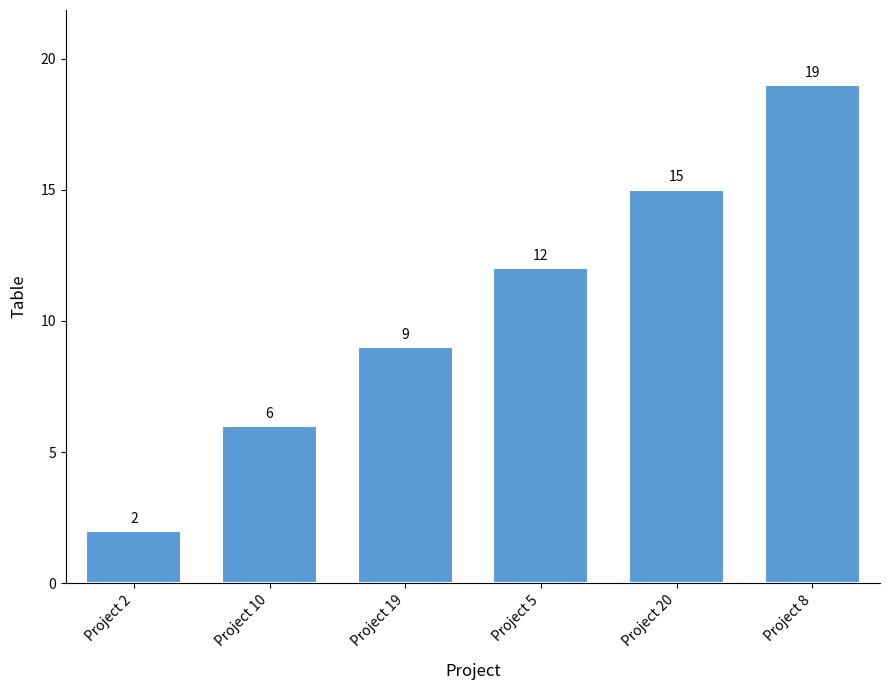

Reading left to right, what are all the values shown in this chart?

Project 2=2	Project 10=6	Project 19=9	Project 5=12	Project 20=15	Project 8=19